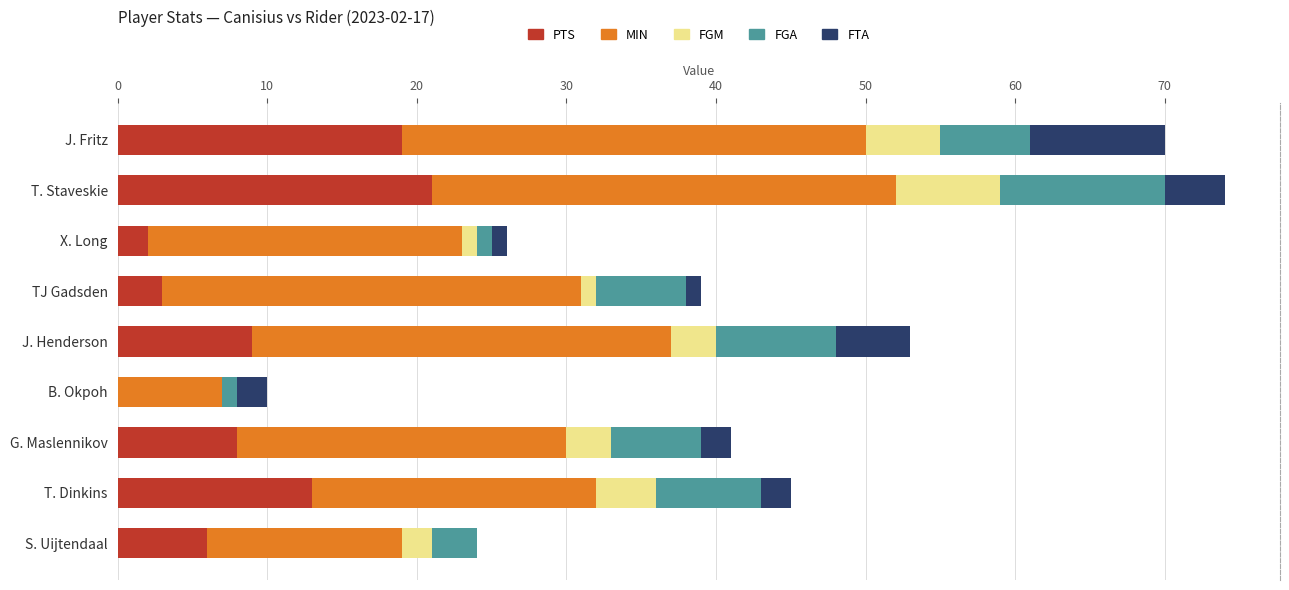

The value of PTS at J. Fritz is 19. True or false?

True